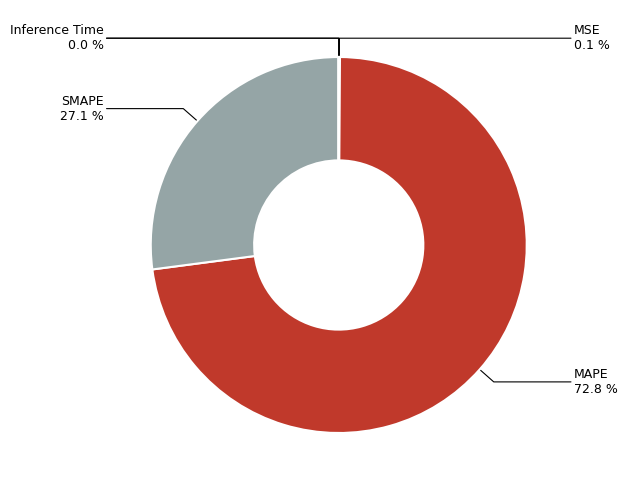

Which slice is the largest?

MAPE